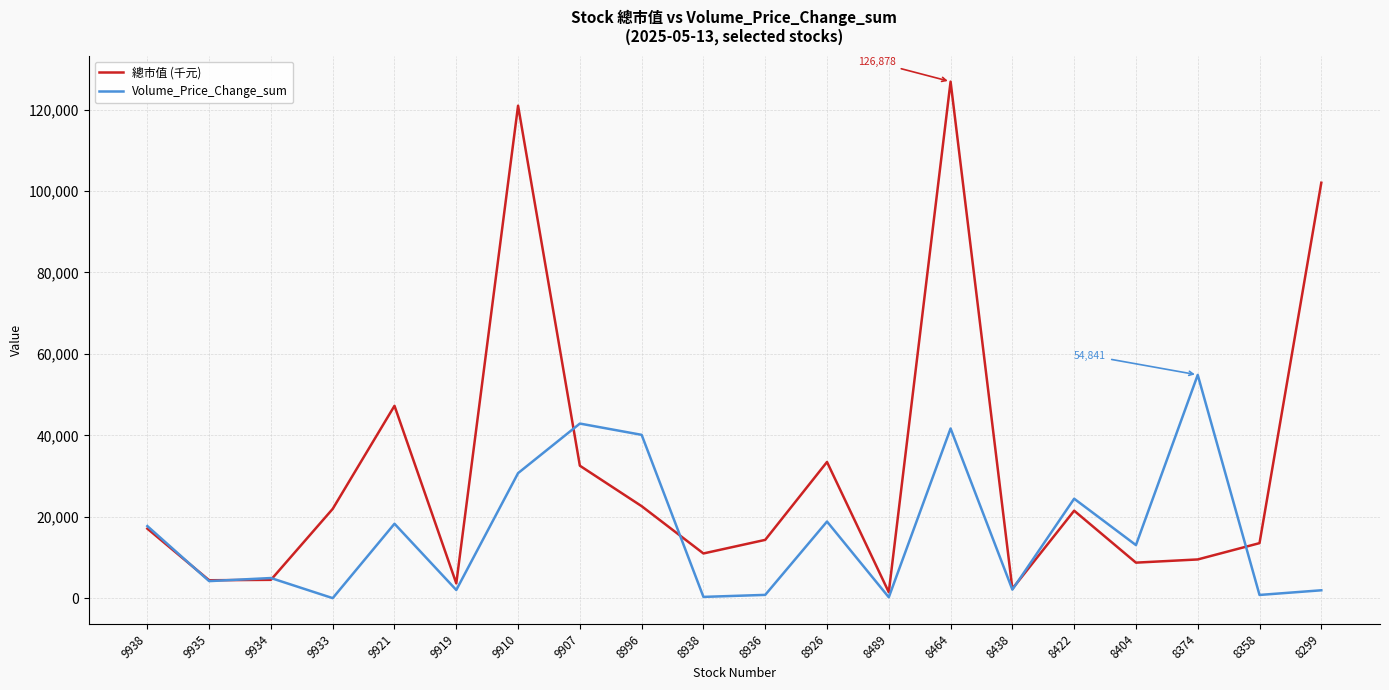

At how many categories does at least one series exceed 43677?

5